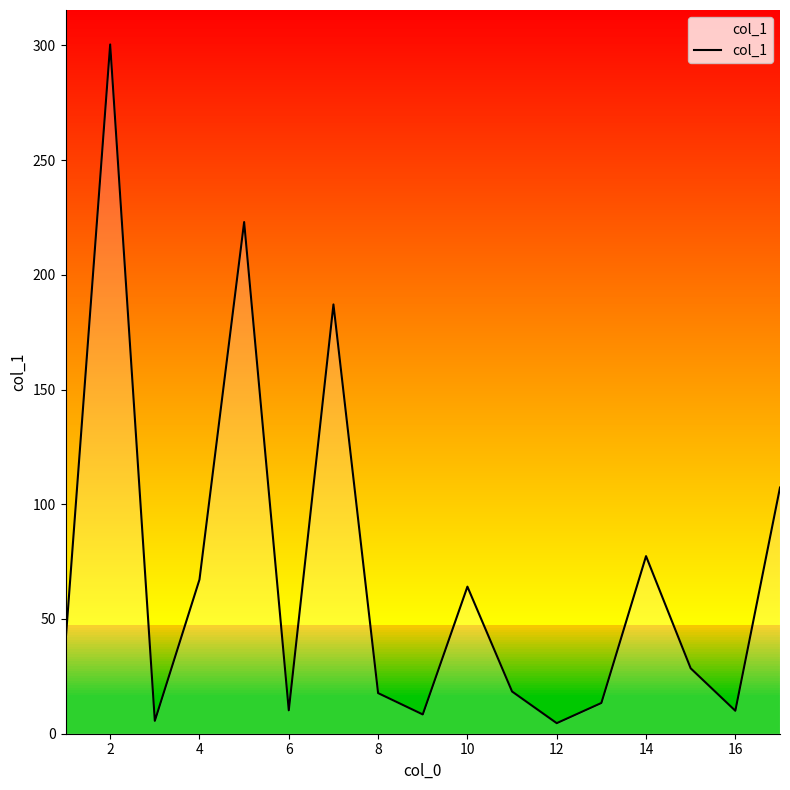

The value of col_1 at 10 is 64.1. True or false?

True